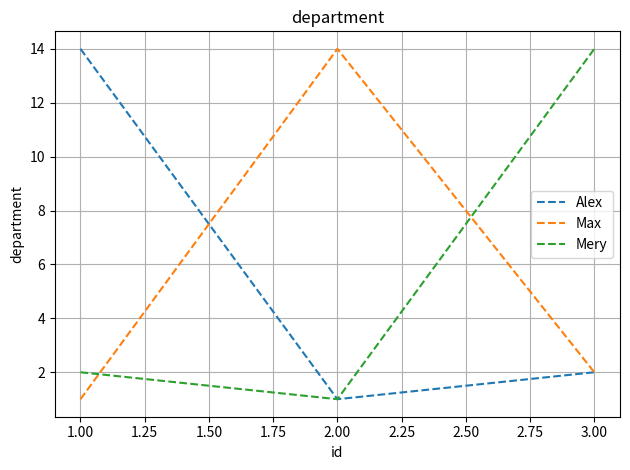

What are all the series names shown in the legend?

Alex, Max, Mery